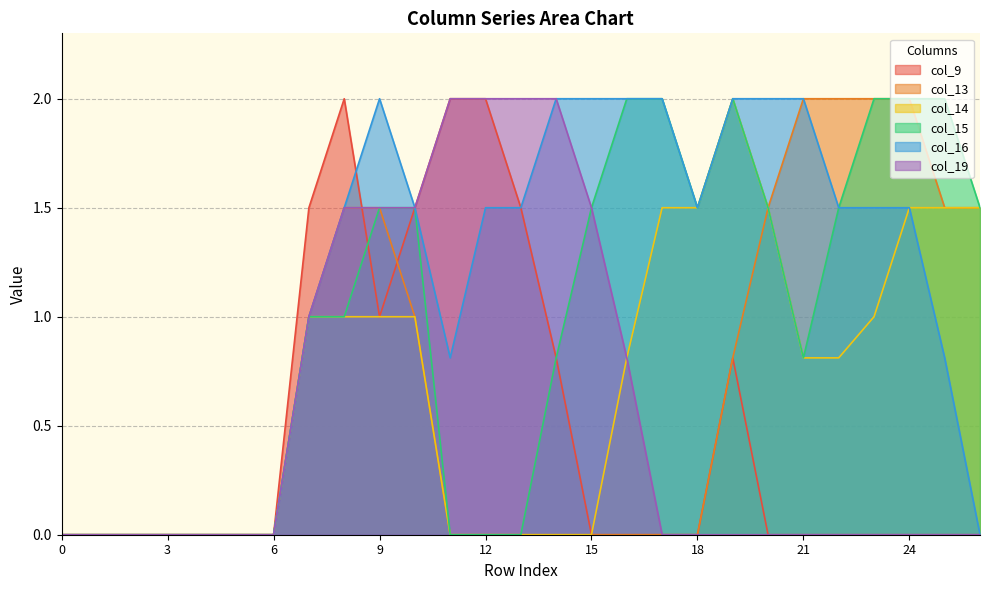

In col_16, how many points are higher than both neighbors (excluding endpoints)?

1